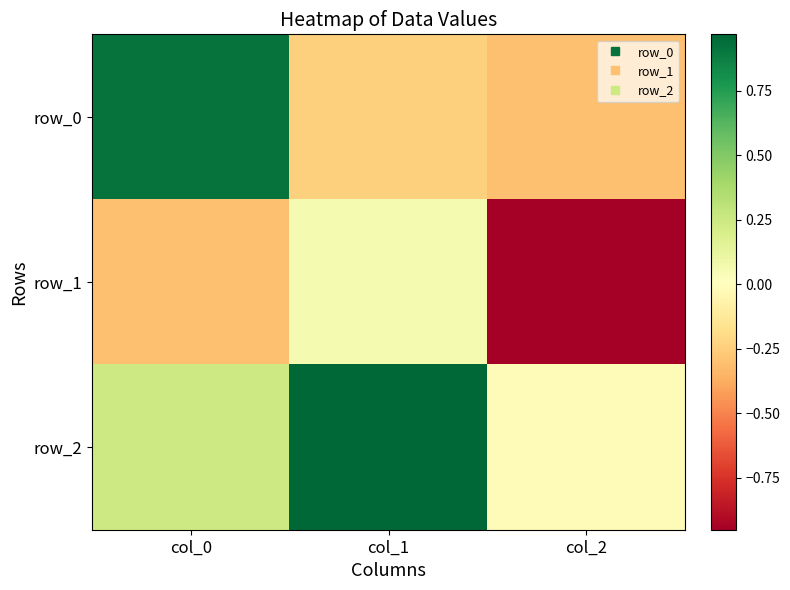

What is the sum of all row_0 values?

0.4